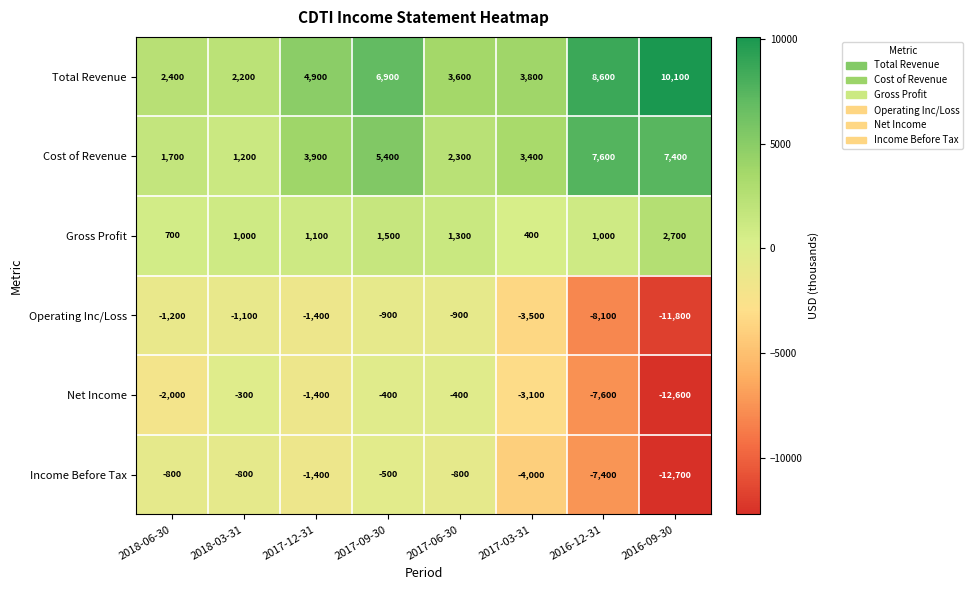

How many data points does each series have?

8